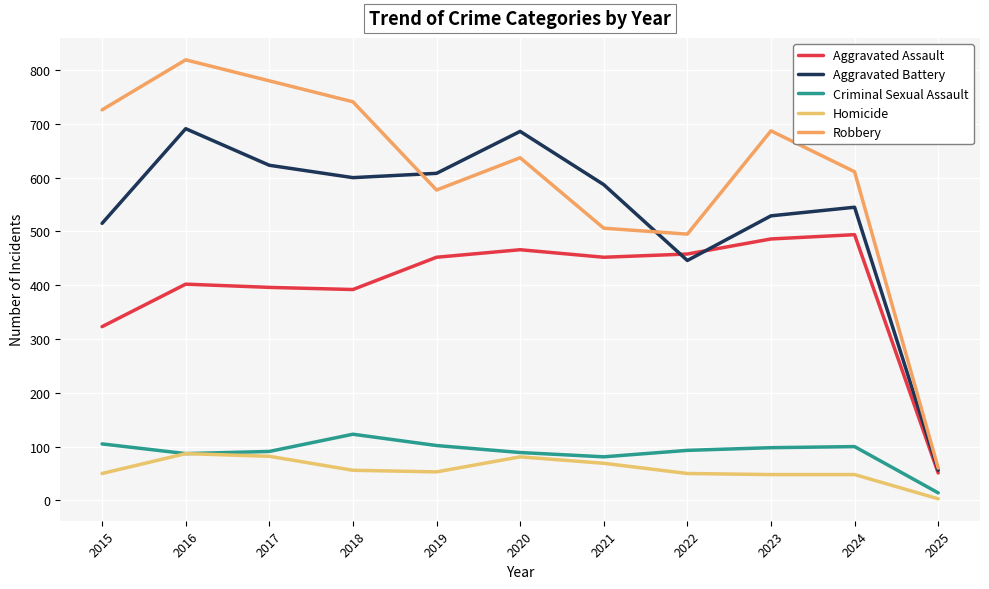

At which label is Aggravated Battery closest to 373?

2022